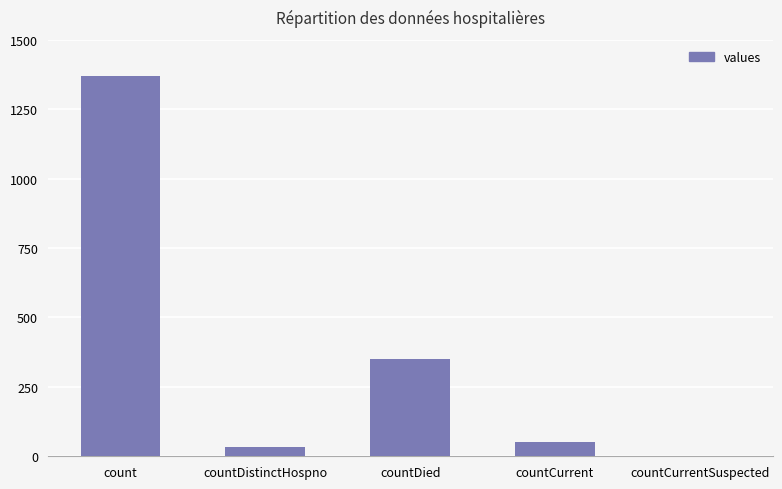

Where is the data nearest to the value 685?

countDied